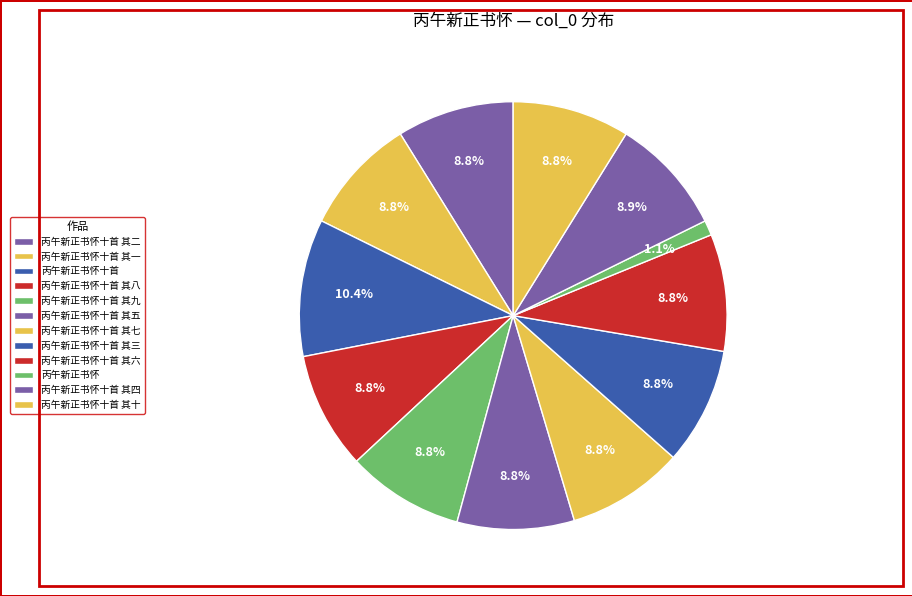

What is the largest slice in the pie chart?

丙午新正书怀十首